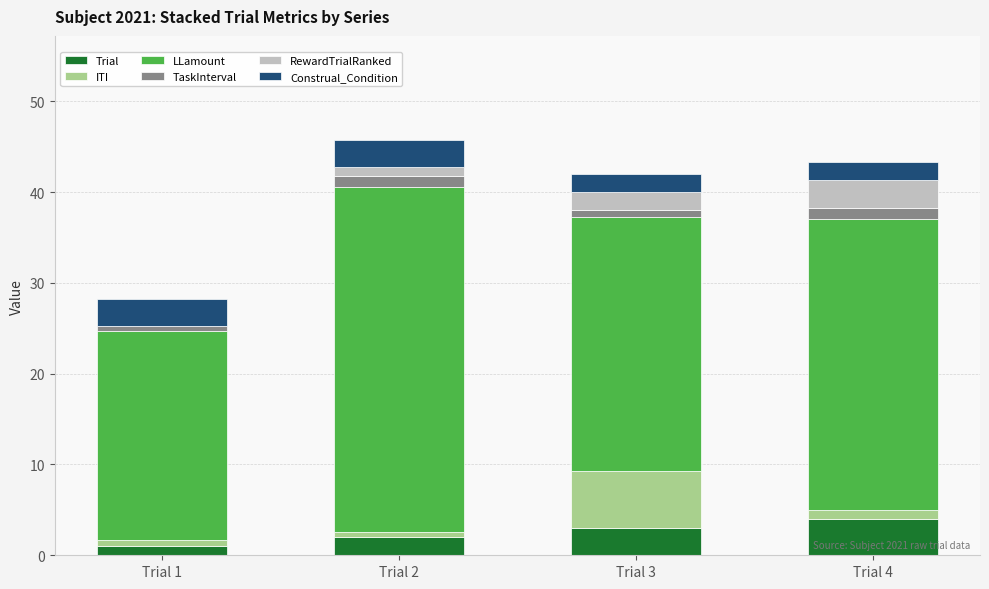

What are all the series names shown in the legend?

Trial, ITI, LLamount, TaskInterval, RewardTrialRanked, Construal_Condition